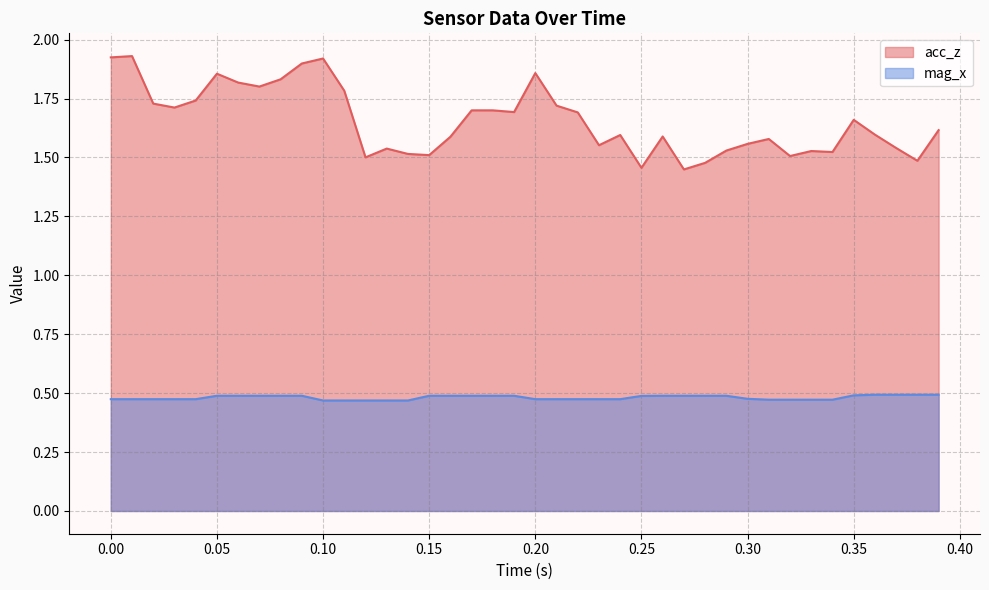

List the series in order of their overall mean, highest first.

acc_z, mag_x